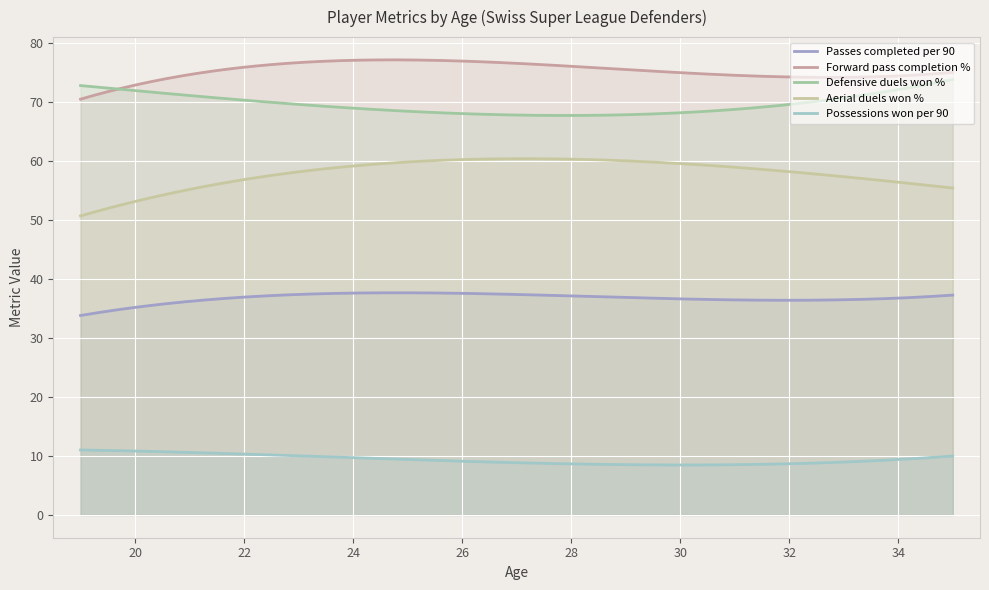

Which series has the largest total across all categories?

Forward pass completion %